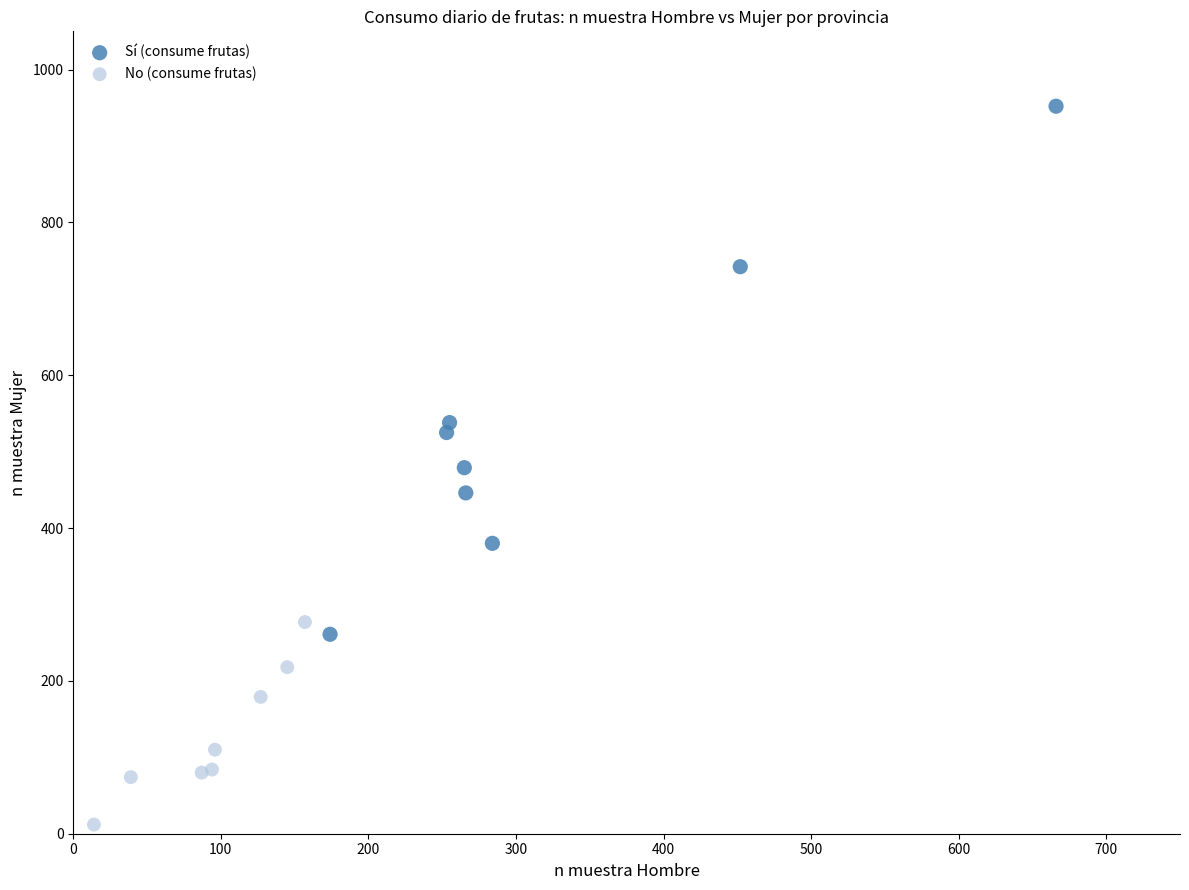

Which series has the widest spread of Y values?

Sí (consume frutas)